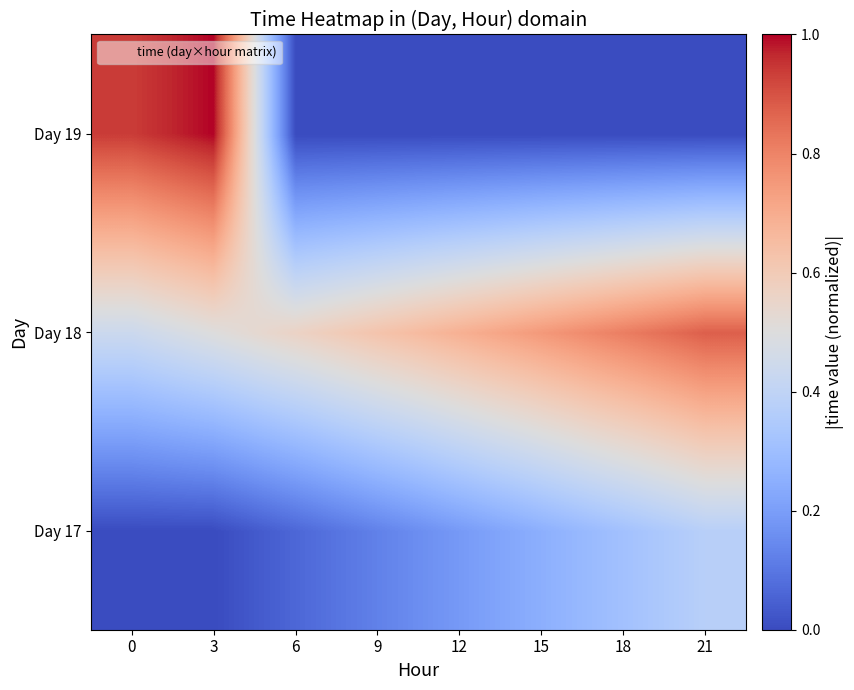

Between 15 and 3, which is larger?

15